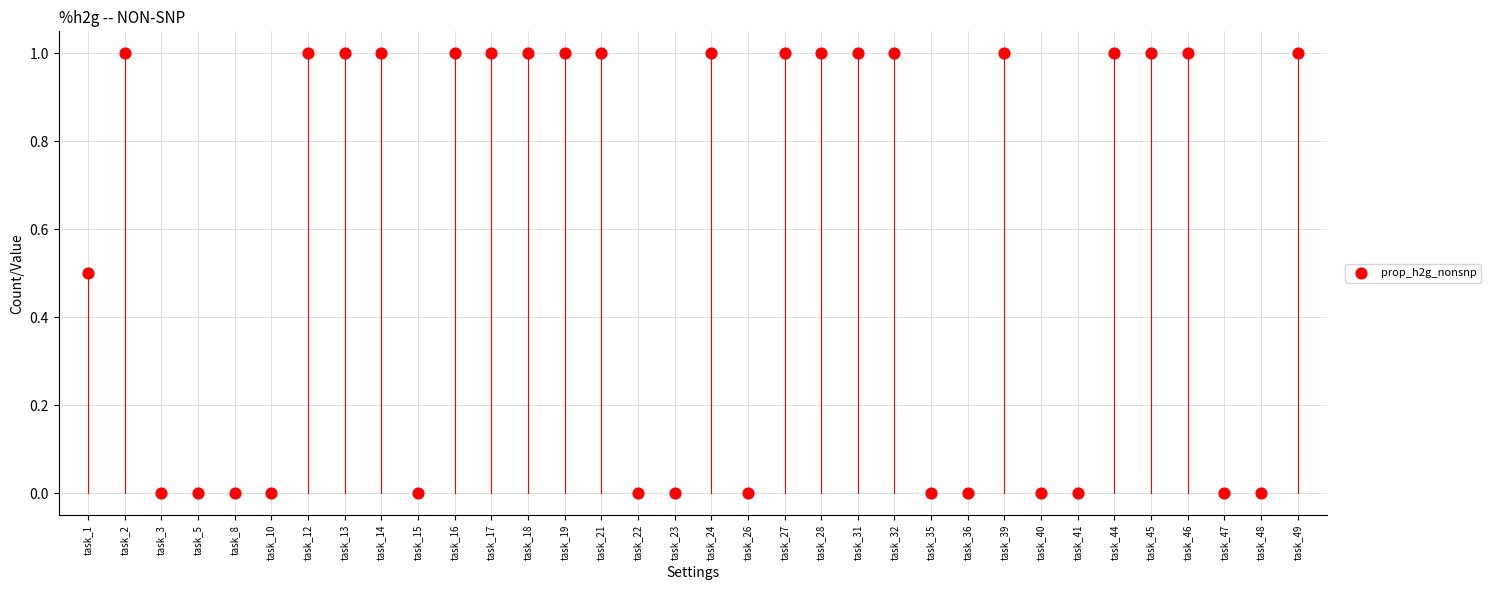

What is the range of Y values (max minus min)?

1.0